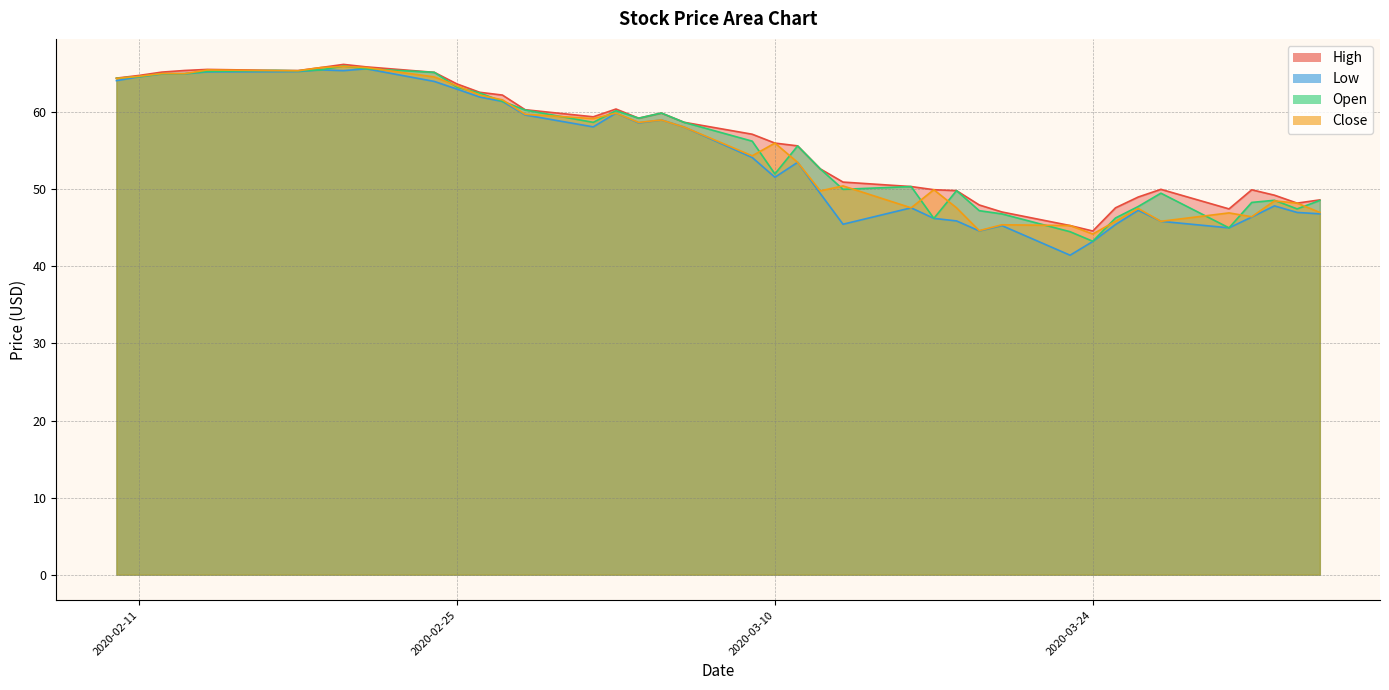

Which series has the largest range (max minus min)?

Low